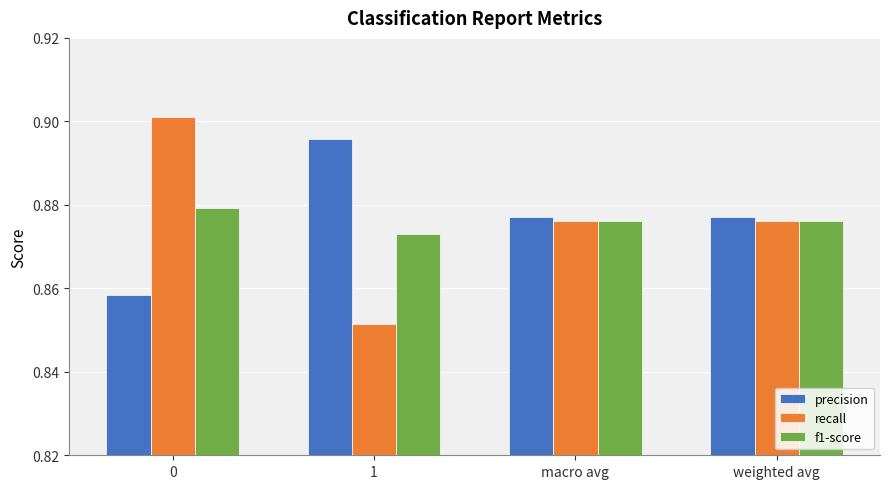

The f1-score series shows 1.3 at 1. True or false?

False